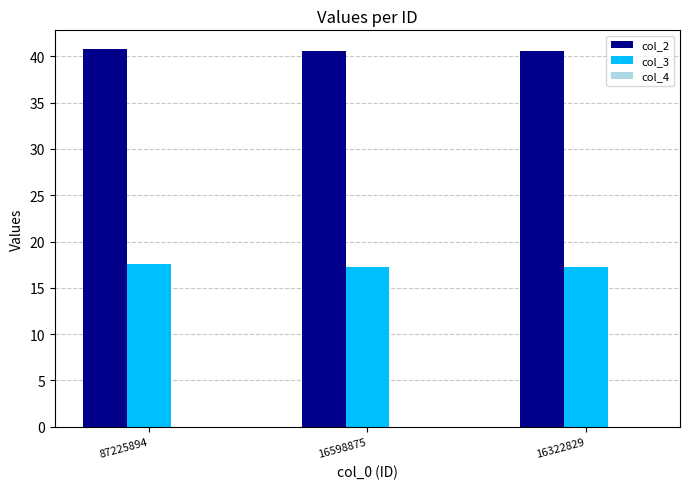

Which series has the largest total across all categories?

col_2